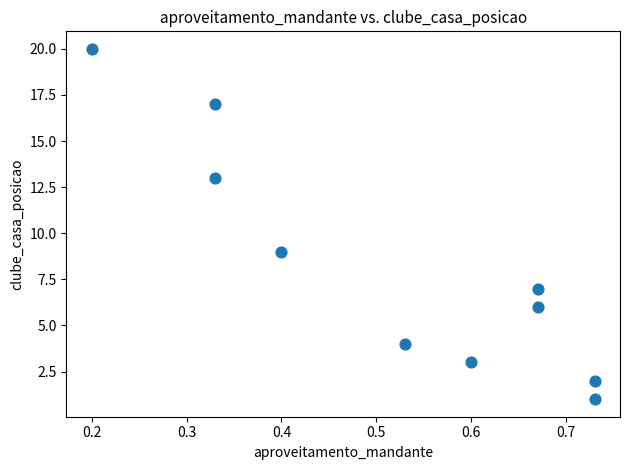

What Y value in the scatter plot is closest to 10?

9